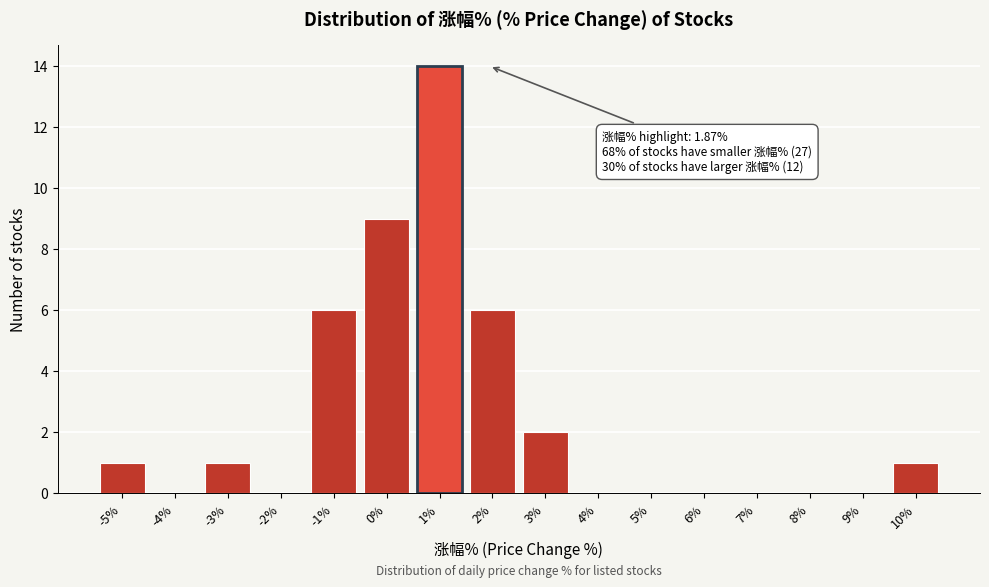

Reading right to left, what are all the values shown in this chart?

10%=1	9%=0	8%=0	7%=0	6%=0	5%=0	4%=0	3%=2	2%=6	1%=14	0%=9	-1%=6	-2%=0	-3%=1	-4%=0	-5%=1